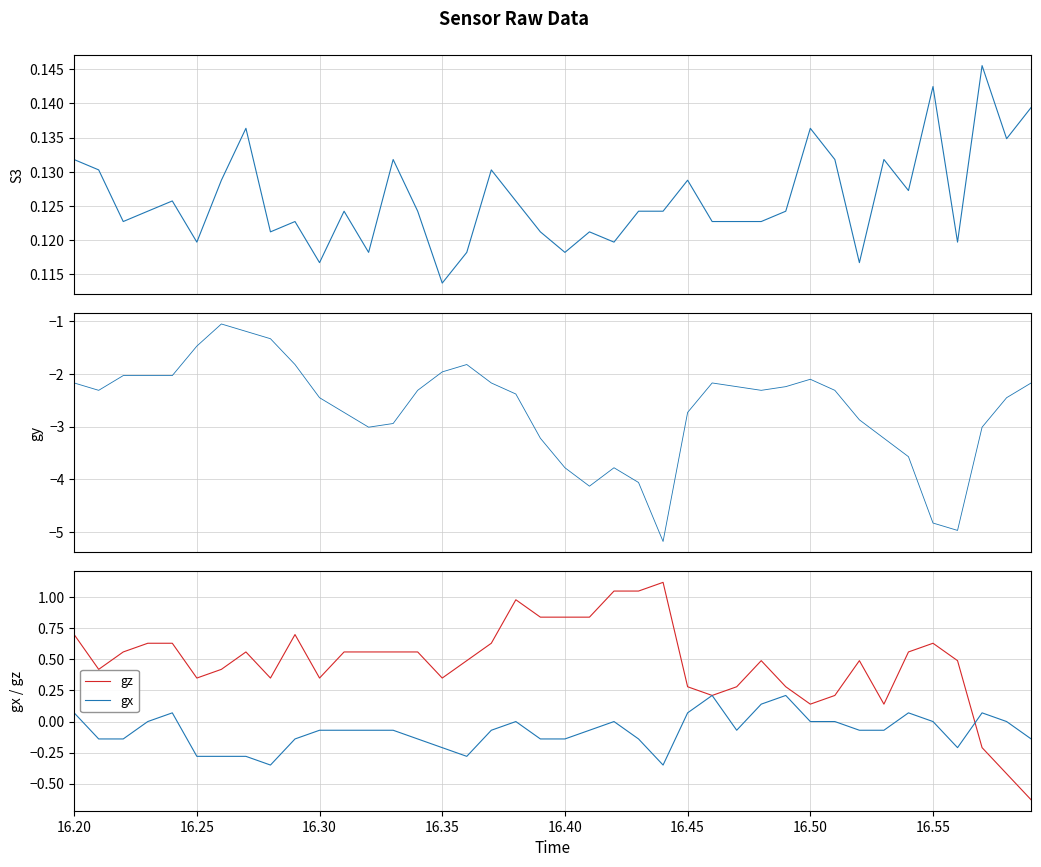

Is the value of gx at 16.30 greater than the value of gz at 16.25?

No